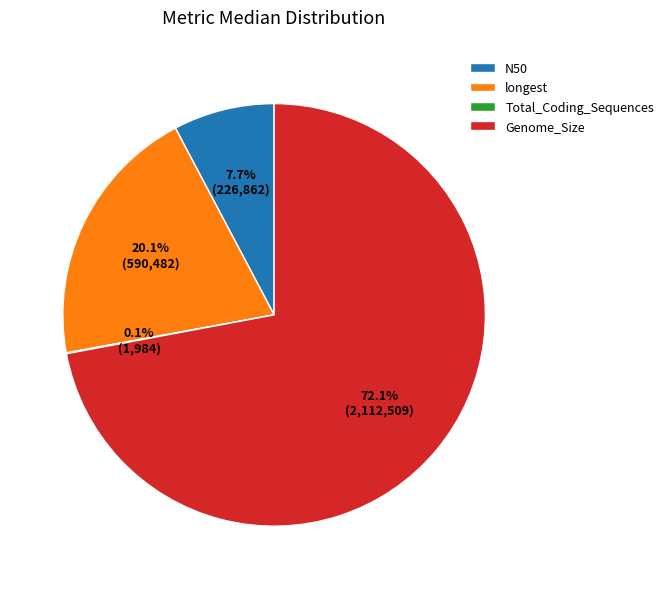

To the nearest percent, what is the average slice percentage?

25%